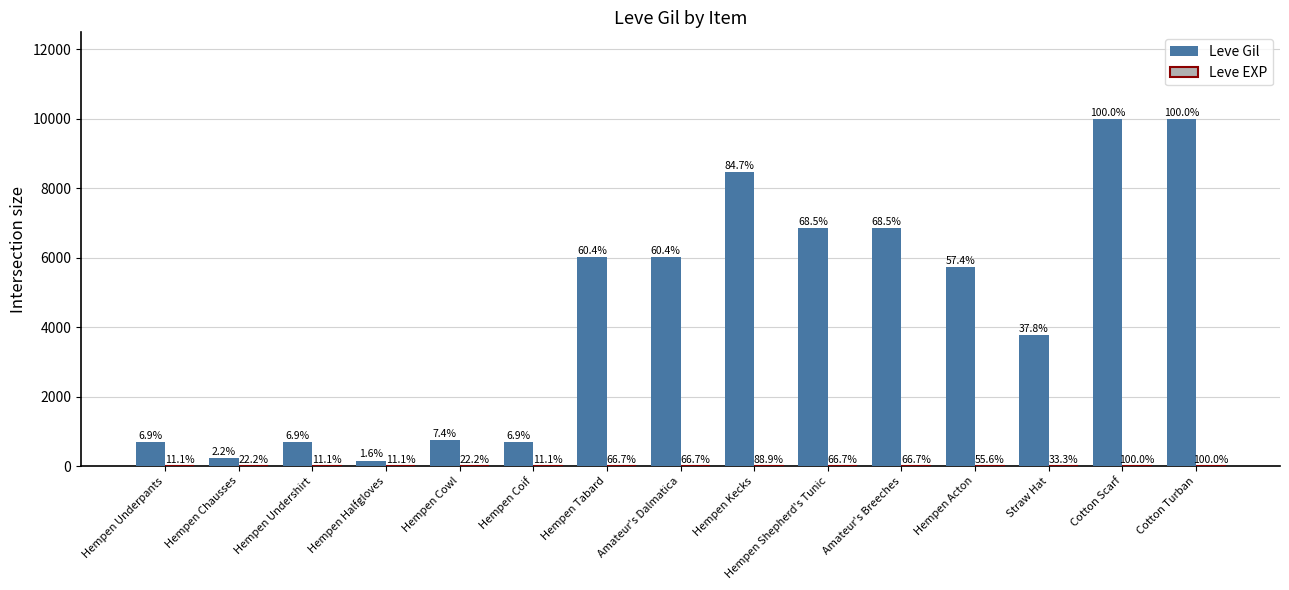

Are the bars grouped side by side (vs. stacked)?

Yes